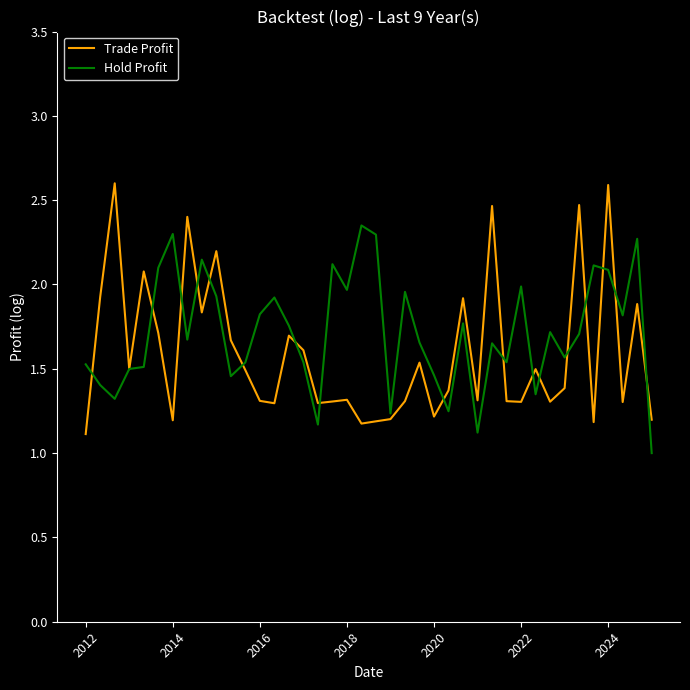

What is the minimum value for Trade Profit?

1.1